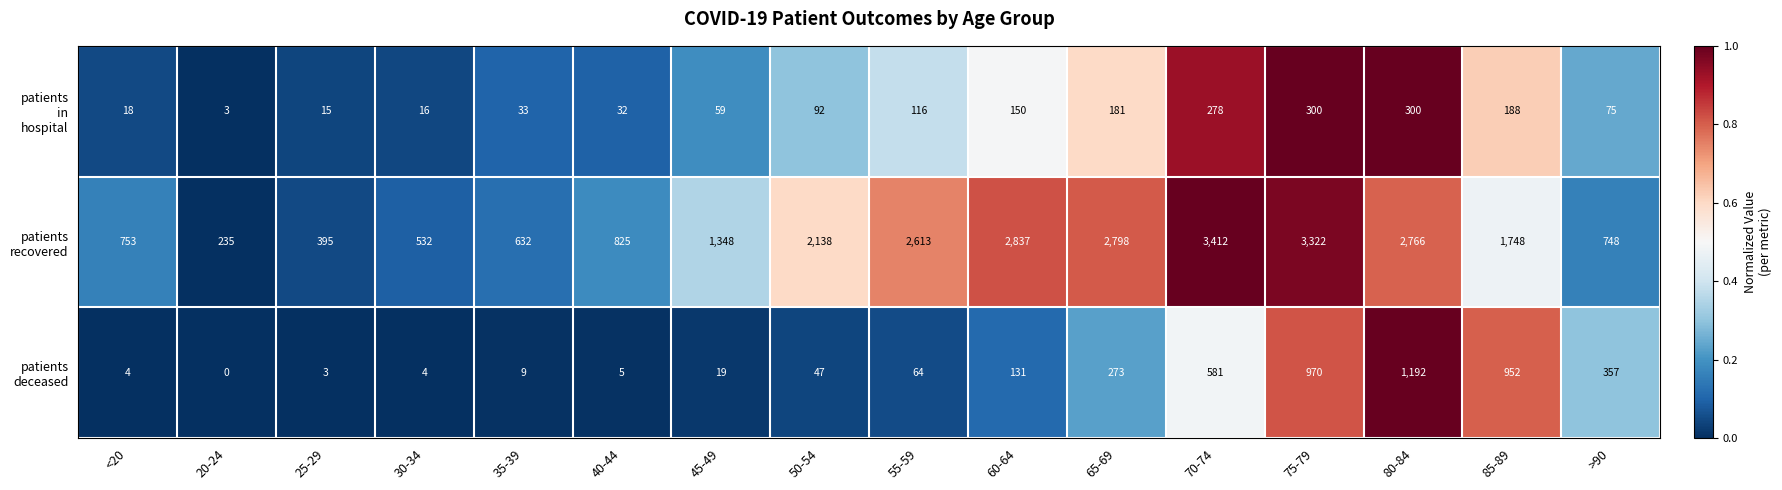

What is the greatest value displayed?

3412